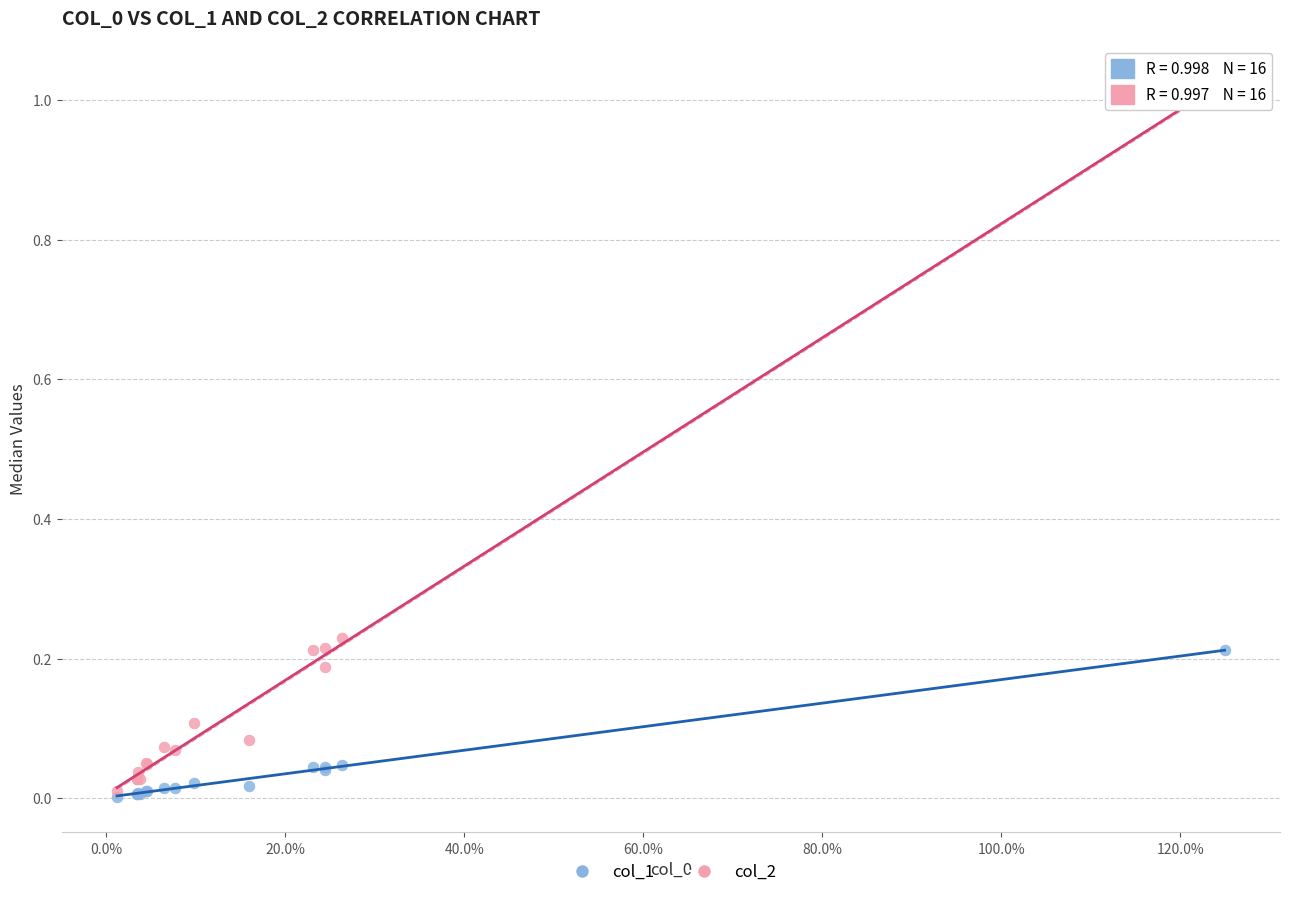

What are all the series names shown in the legend?

col_1, col_2